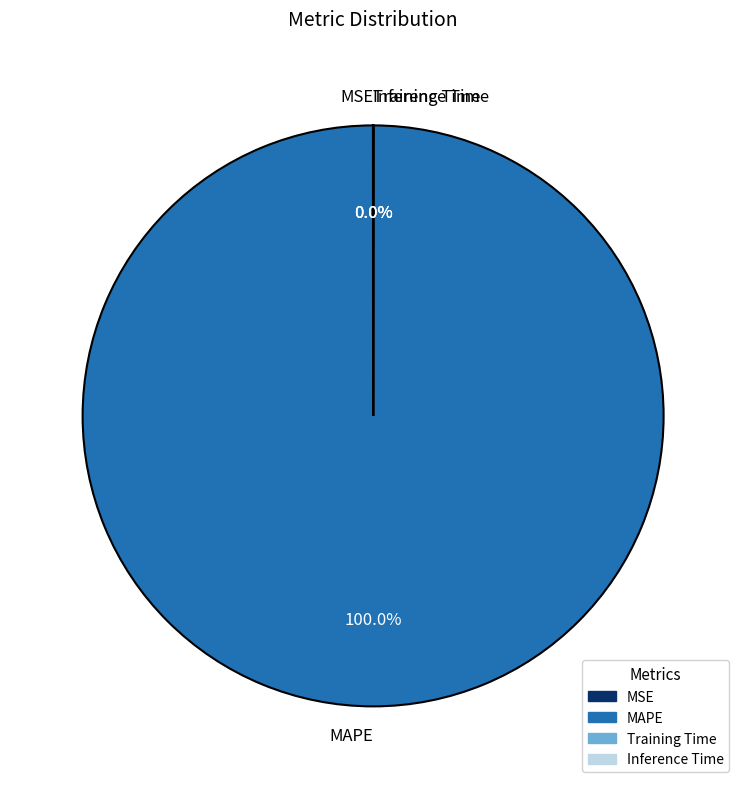

Which category accounts for the majority?

MAPE